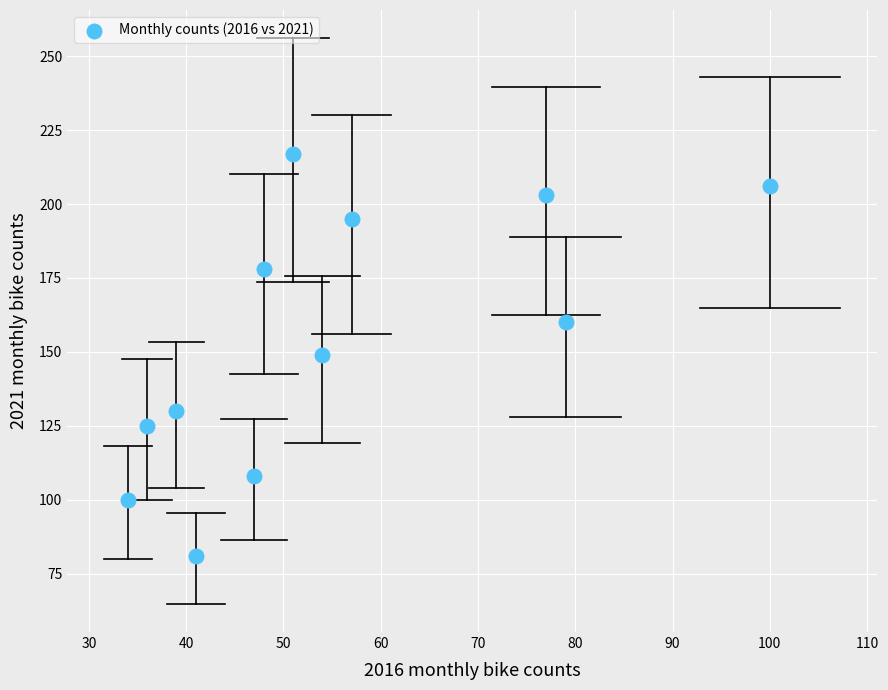

What is the average Y value?

154